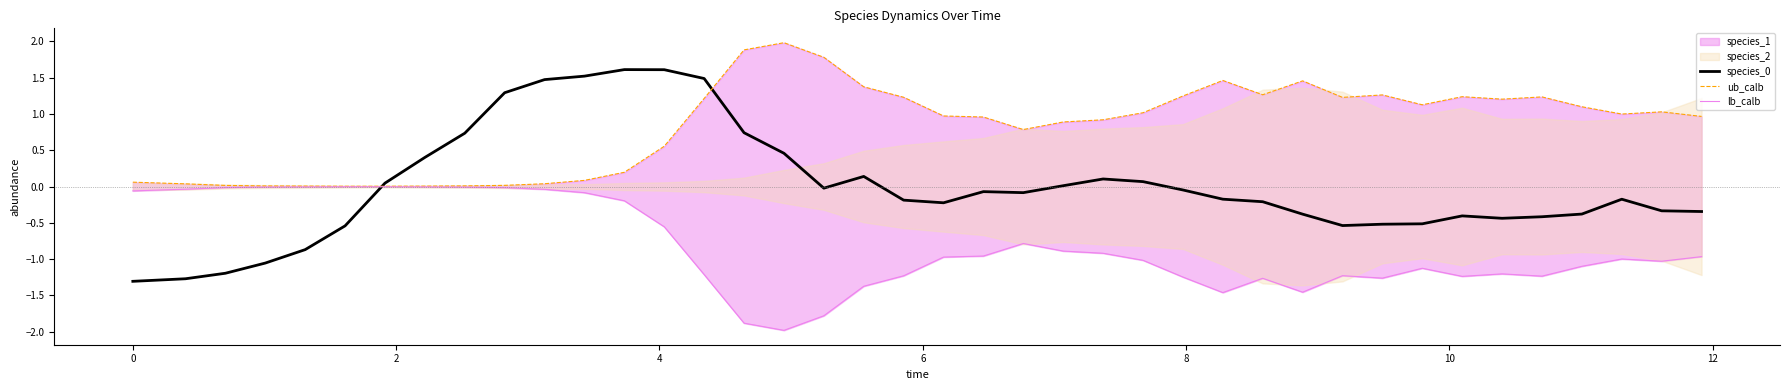

True or false: ub_calb and lb_calb cross at least once.

False